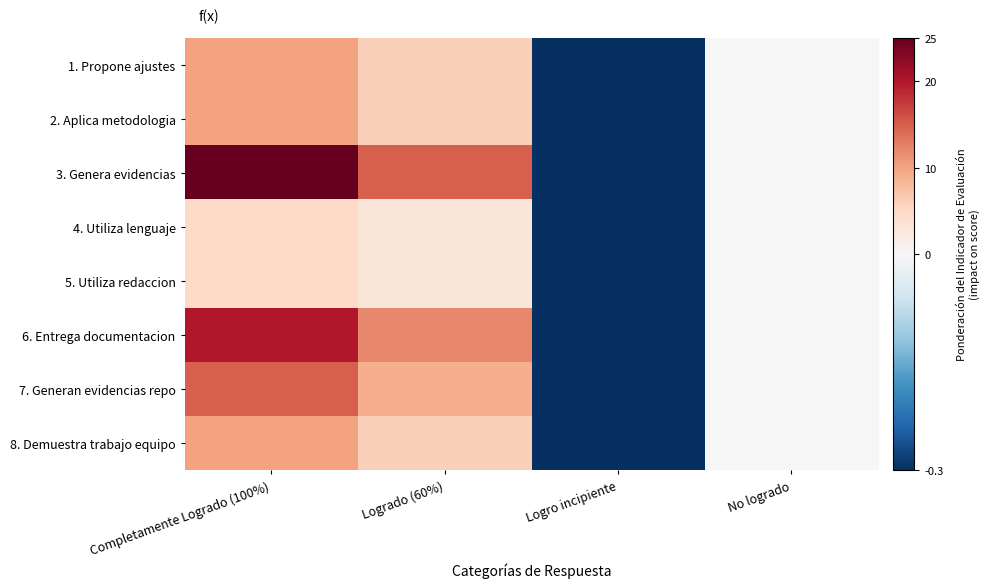

What is the greatest value displayed?

25.0